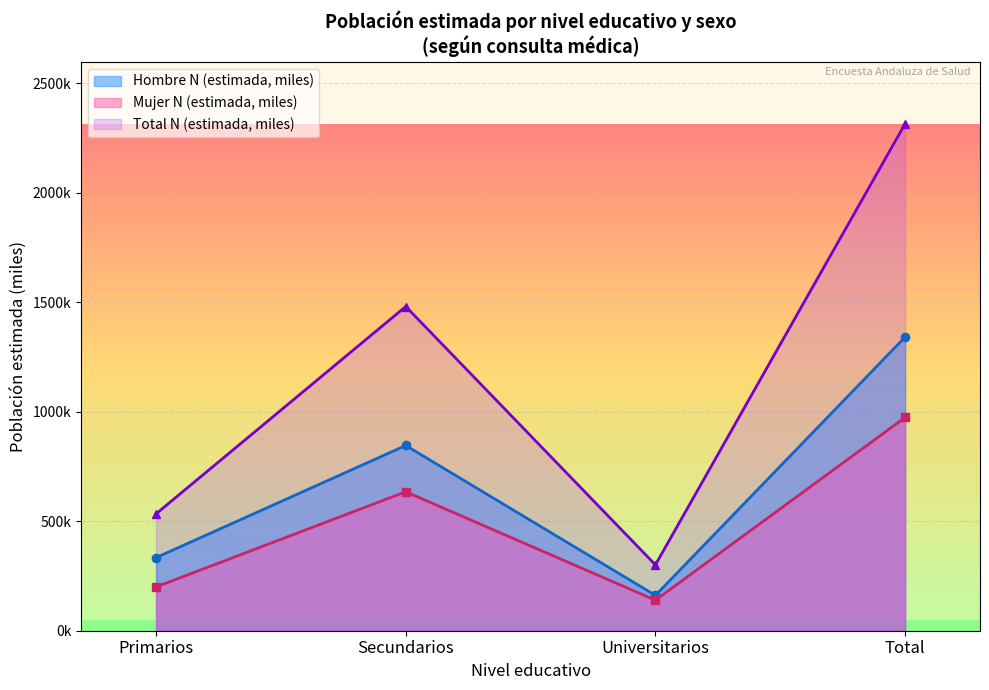

What is the smallest value displayed?

139.4